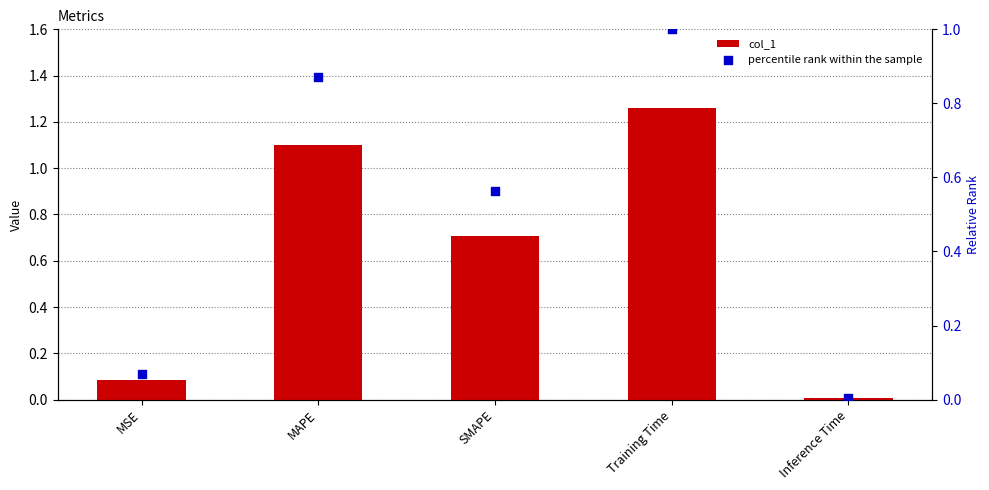

What are all the series names shown in the legend?

col_1, percentile rank within the sample